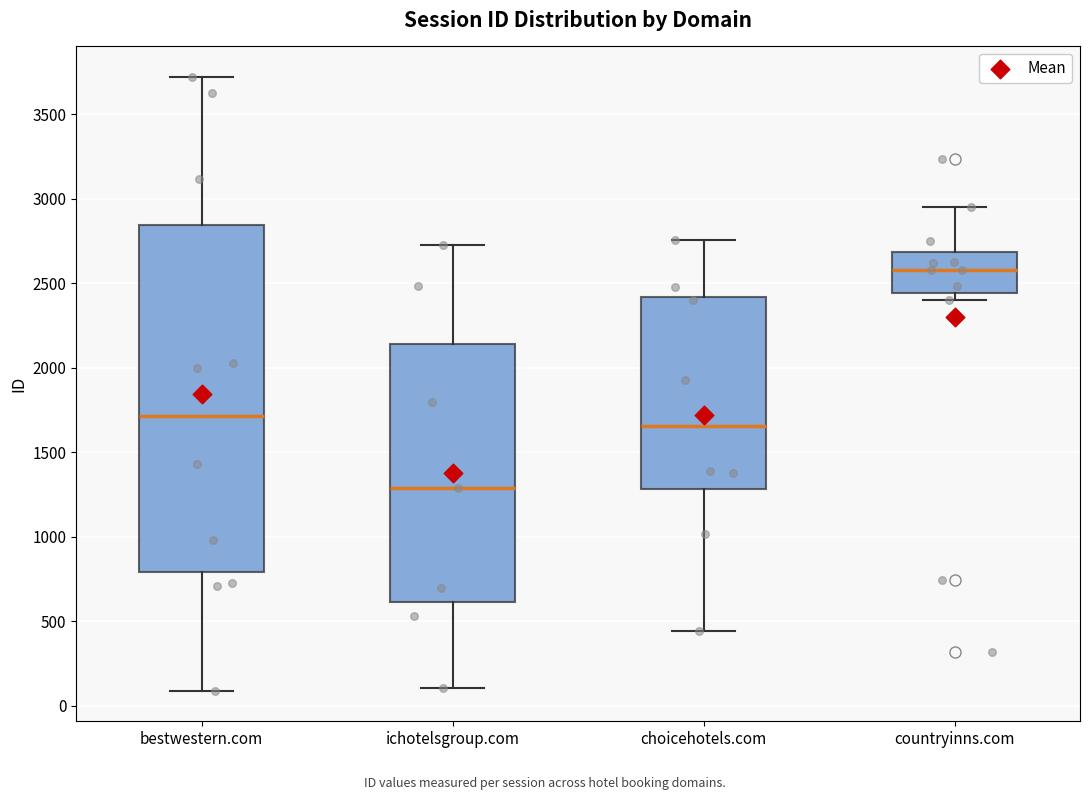

Comparing the boxes themselves (not the whiskers), which one is the tallest?

bestwestern.com